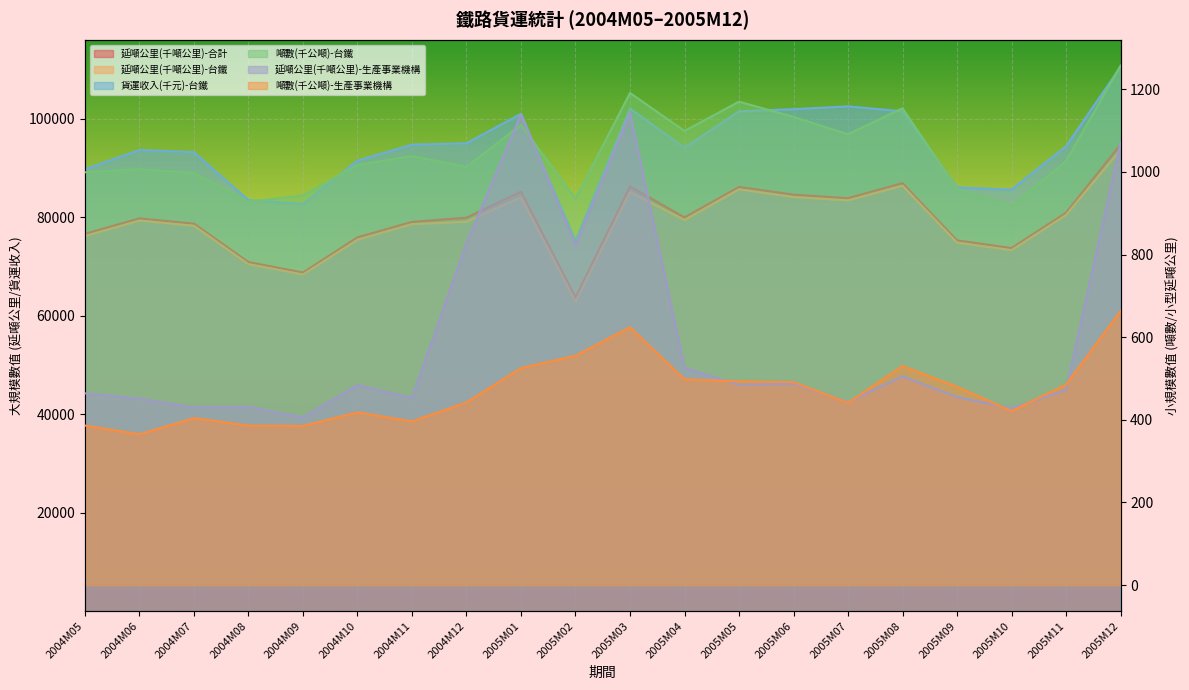

How many interior local peaks does the 延噸公里(千噸公里)-台鐵 series have?

5